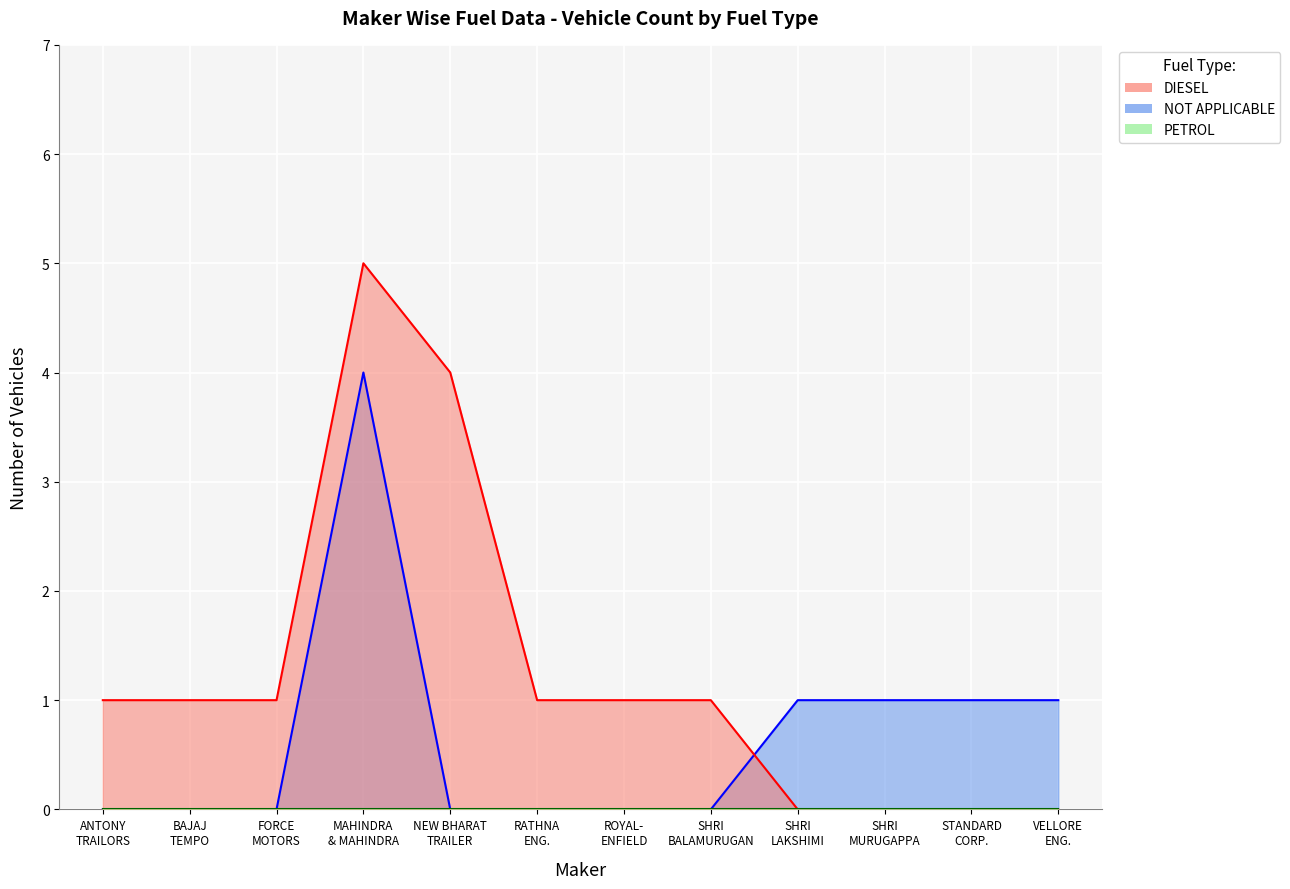

Between which two adjacent categories do NOT APPLICABLE and DIESEL first intersect?

SHRI BALAMURUGAN and SHRI LAKSHIMI